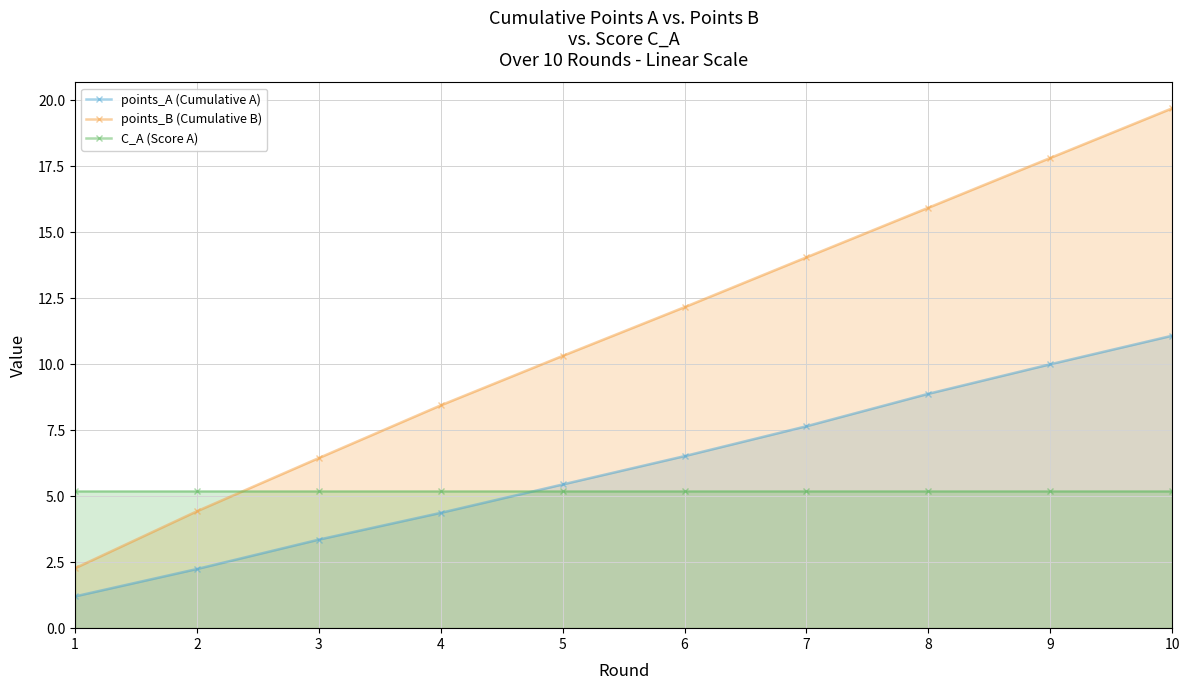

What is the total value across all series at 7?

26.9